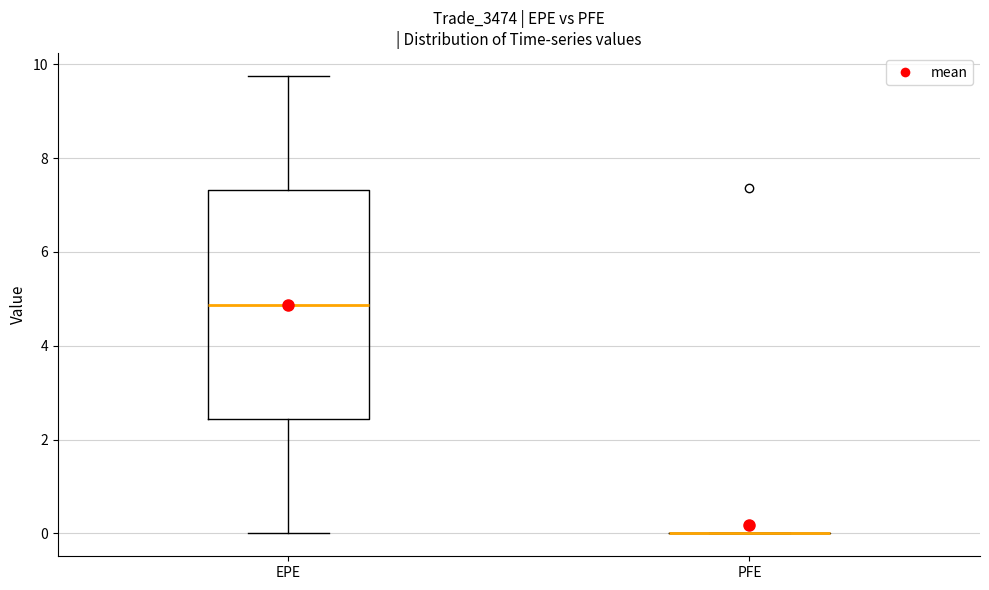

Reading left to right, transcribe this box plot: for each box, give where its median line is, the range the box spans, and where its two whiskers end, as read against the y-axis. The values are not printed on the chart, so give them approximately, as read against the axis.

EPE: median 4.8, box 2.4 to 7.4, whiskers 0.0 to 9.8
PFE: box collapsed to a line at 0.0, whiskers 0.0 to 0.0